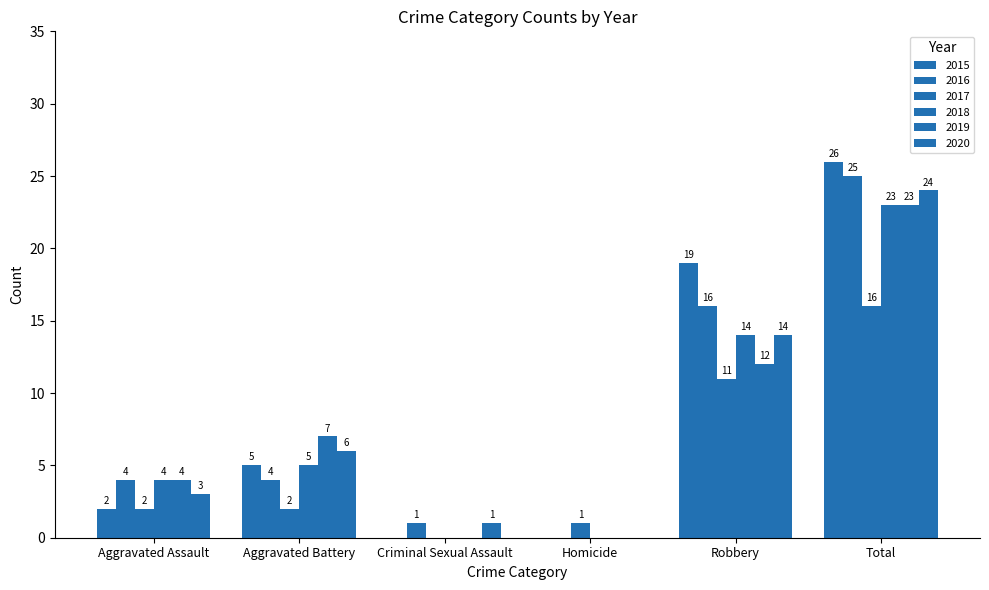

Which series has the largest total across all categories?

2015